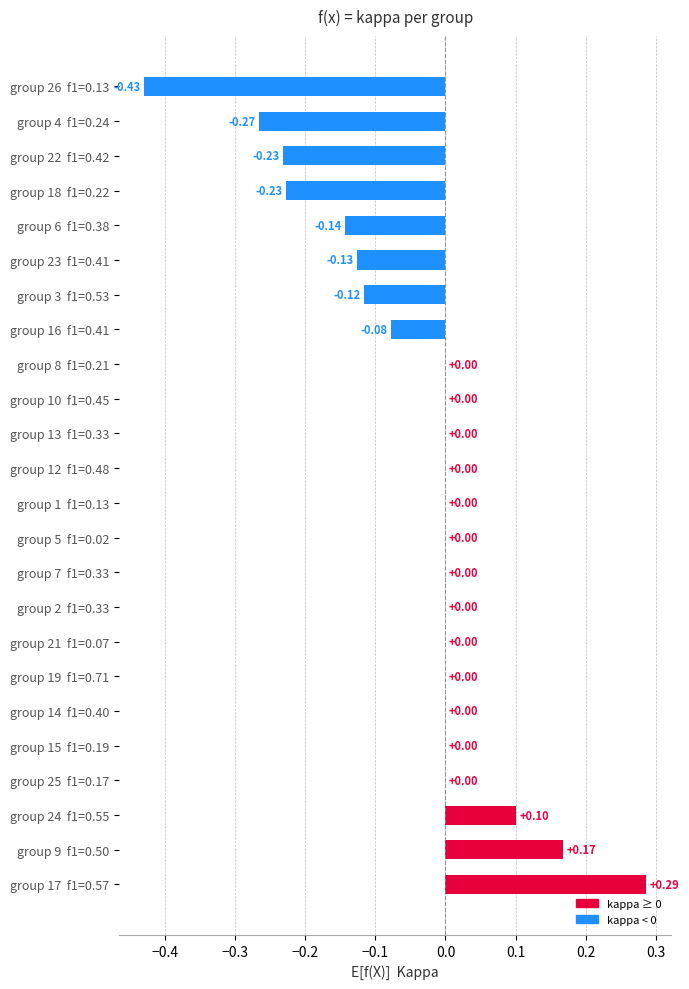

What is the sum of all values?

-1.1